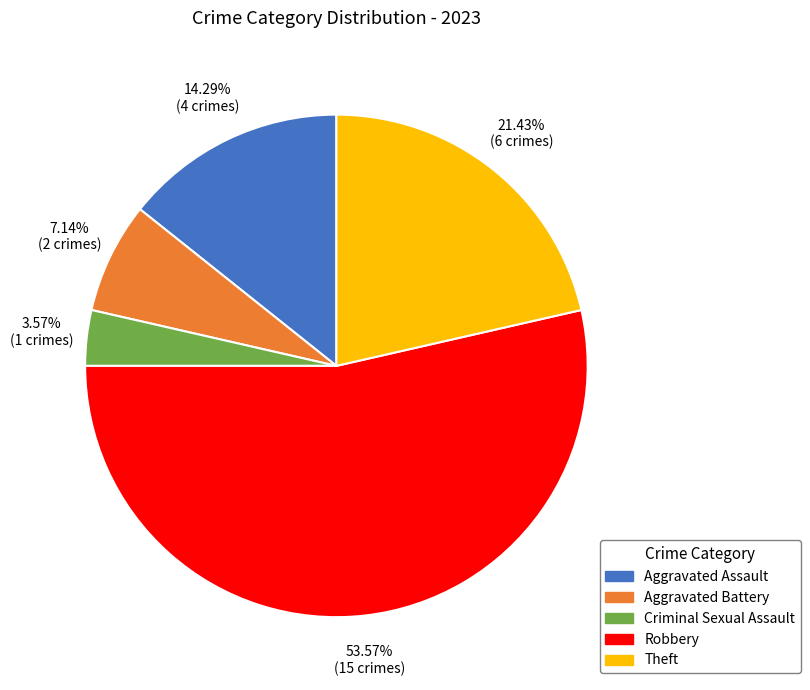

Combined, do Criminal Sexual Assault and Aggravated Assault account for over 50%?

No